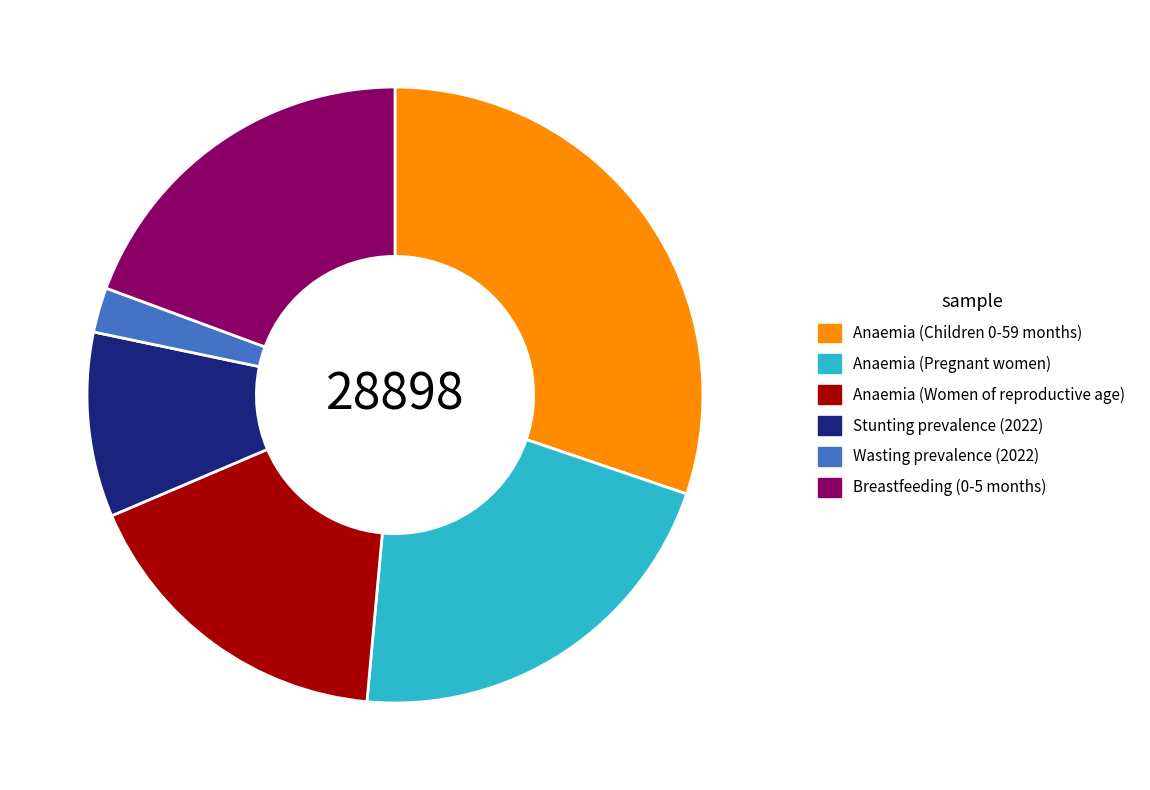

Count the number of slices in the pie.

6